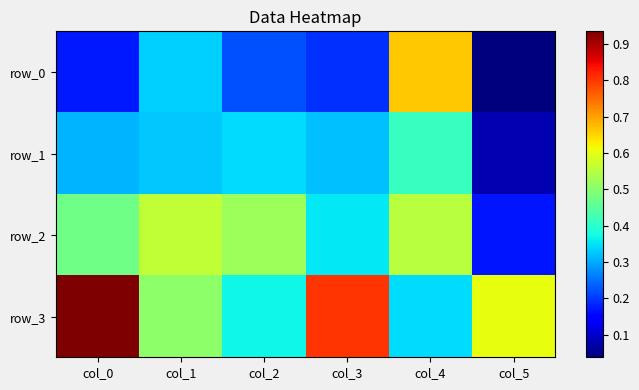

Which has a higher value, col_5 or col_4?

col_4